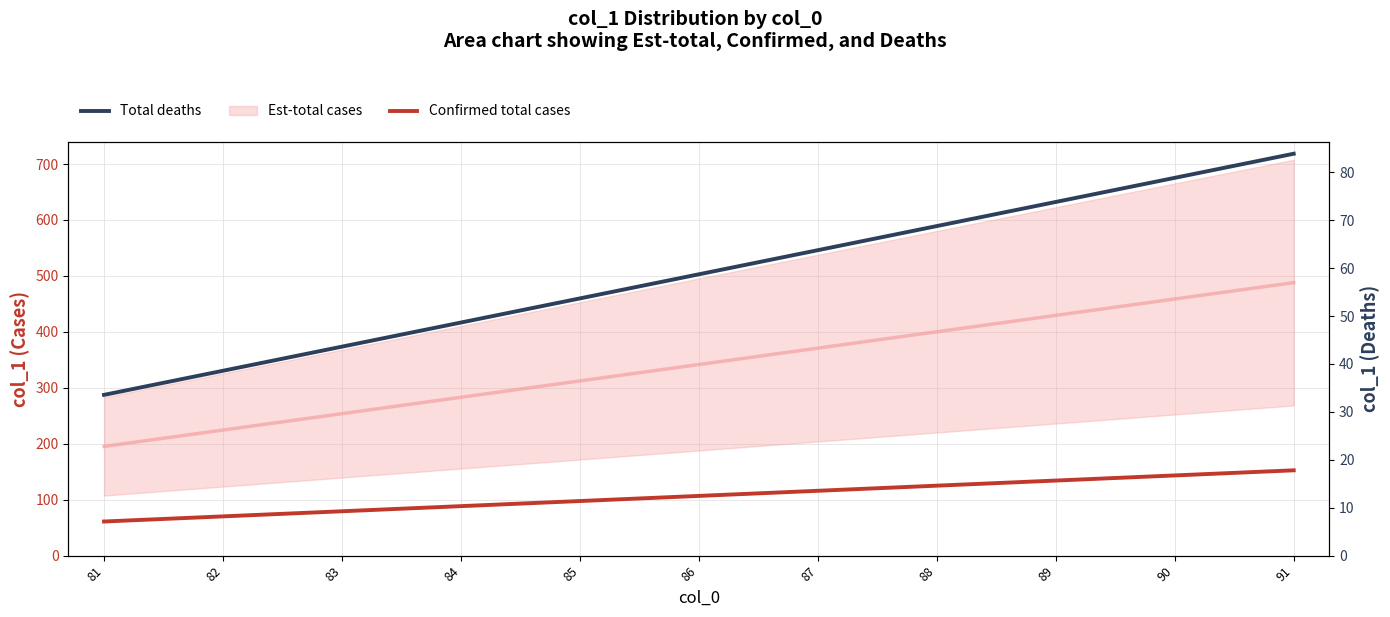

The value of Total deaths at 91 is 150.8. True or false?

False